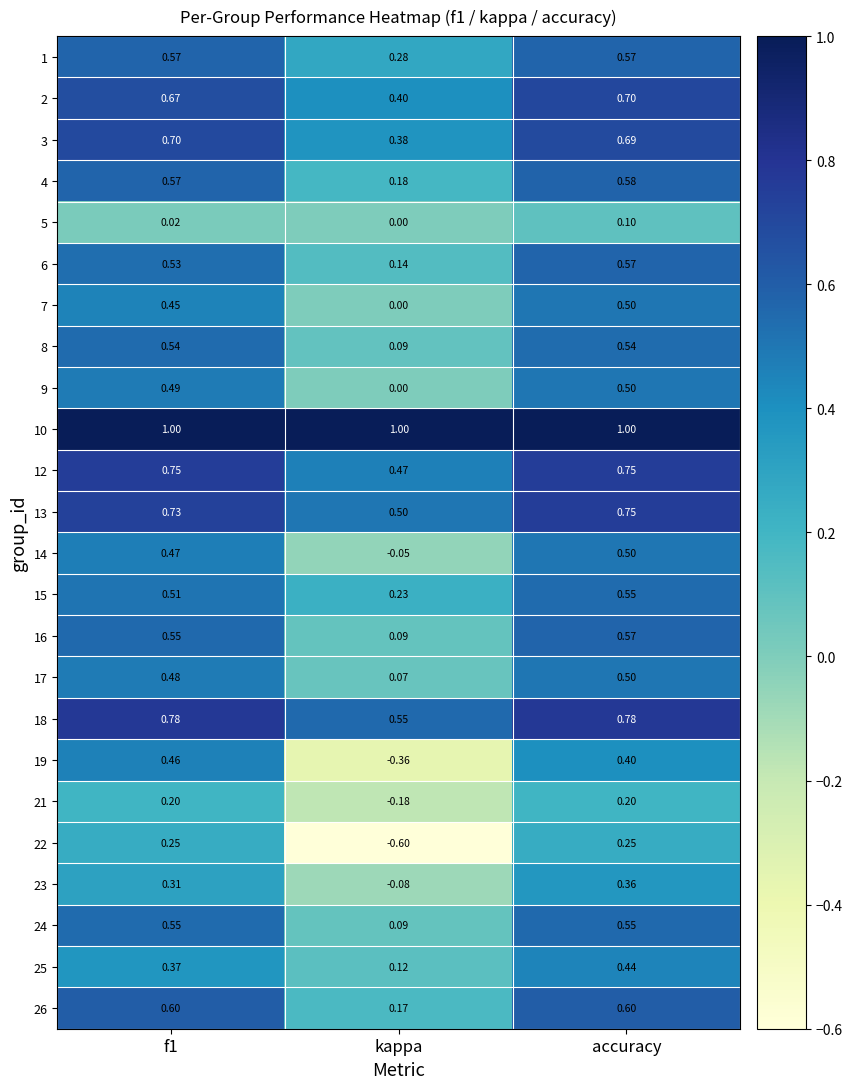

At which label is 2 closest to 0?

kappa